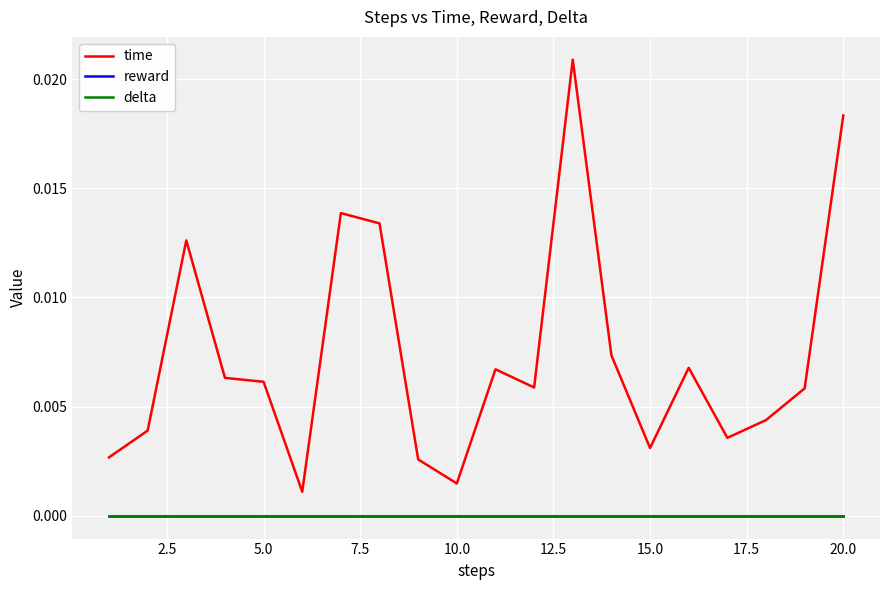

Is this an area chart (filled region under the line)?

No